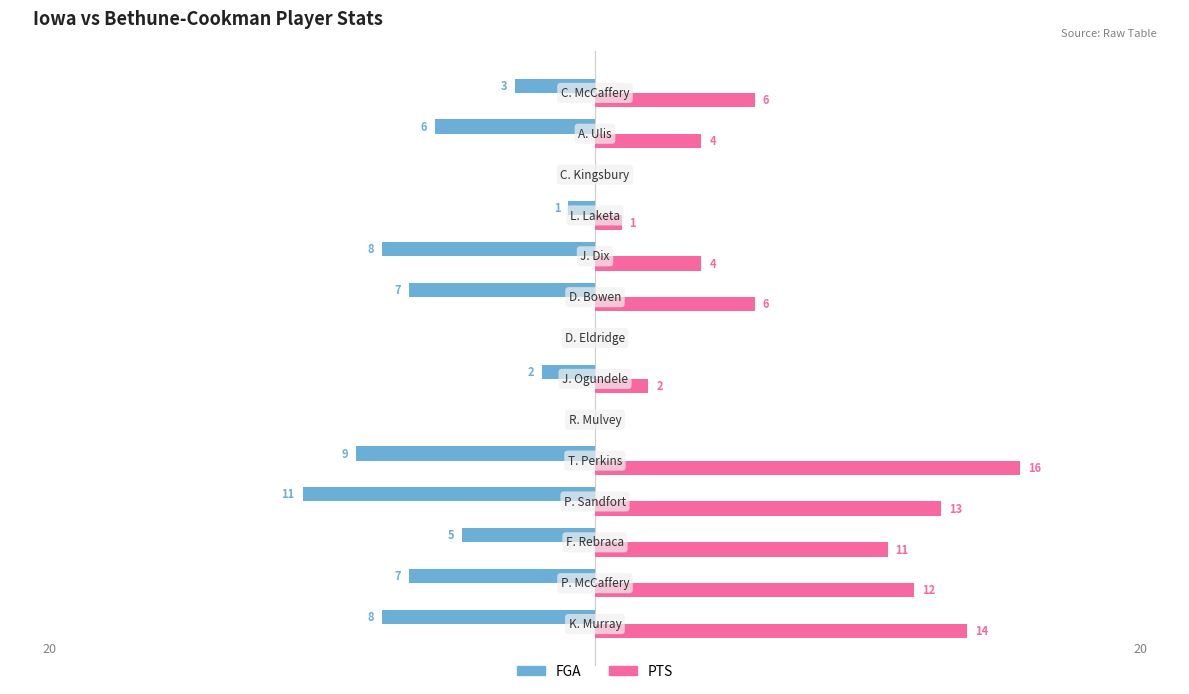

How many data points in PTS are less than 6?

7